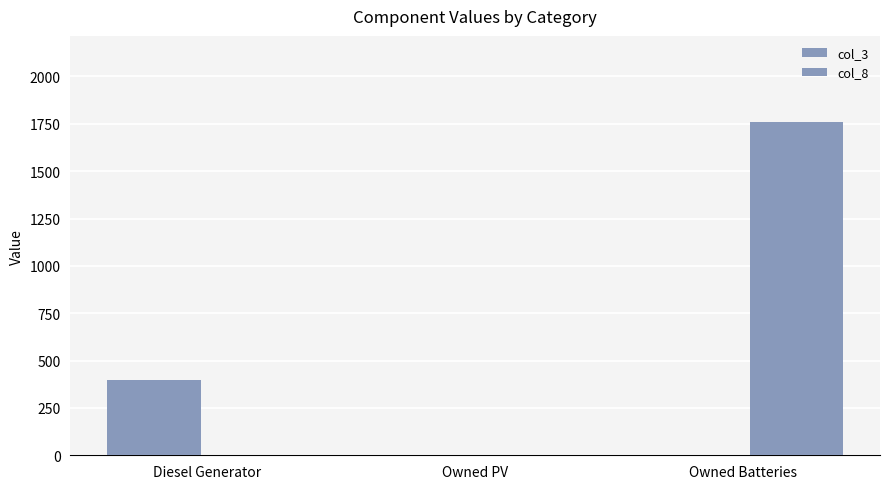

How many data points in col_8 are above 0?

1